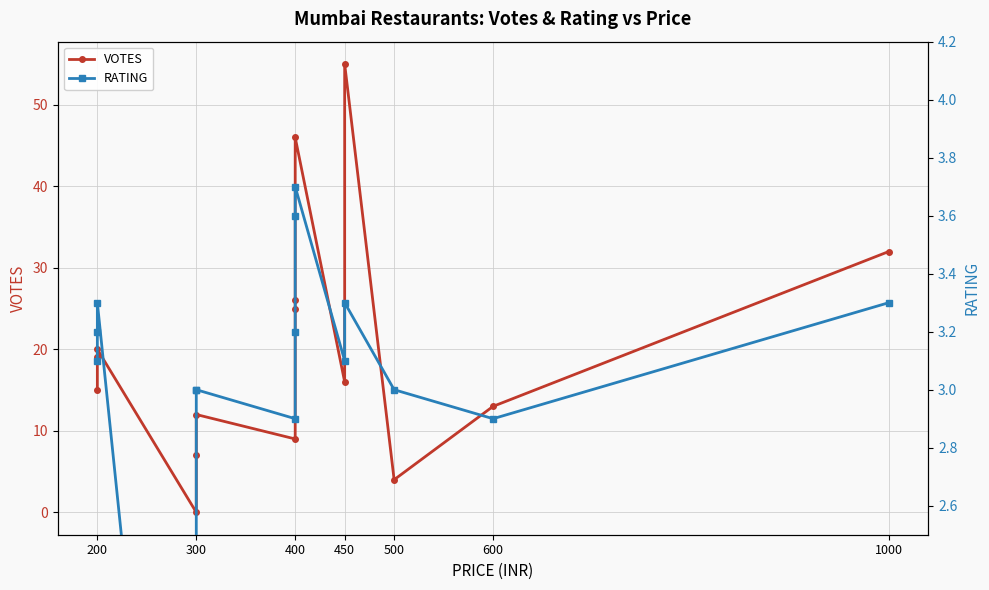

Rank the series by their maximum value, from highest to lowest.

VOTES, RATING